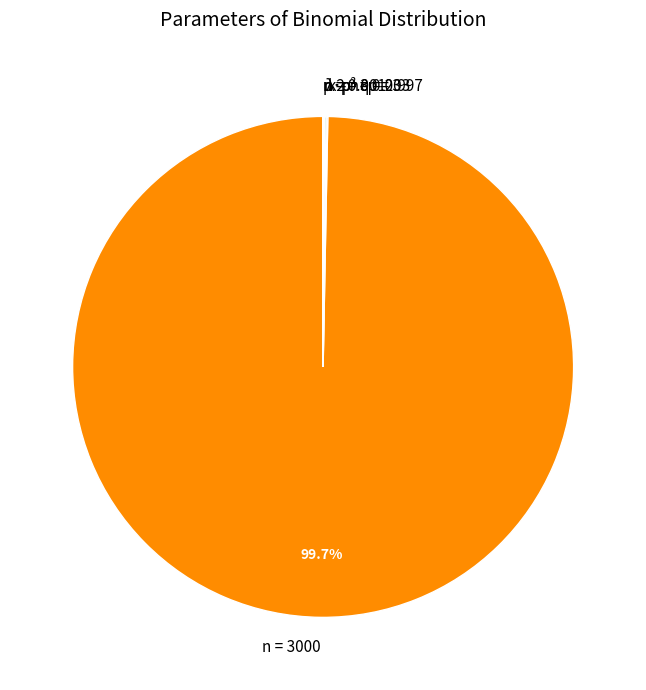

Which category has the biggest portion of the pie?

n = 3000